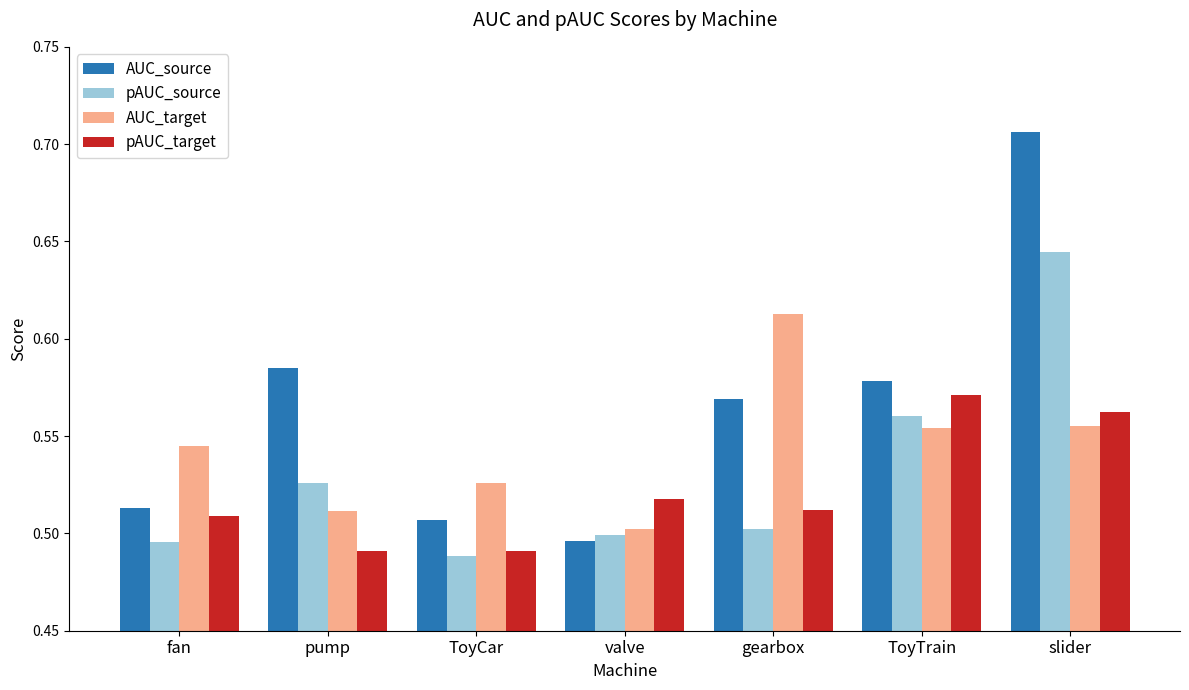

Is it true that pAUC_target equals 0.5 at gearbox?

True